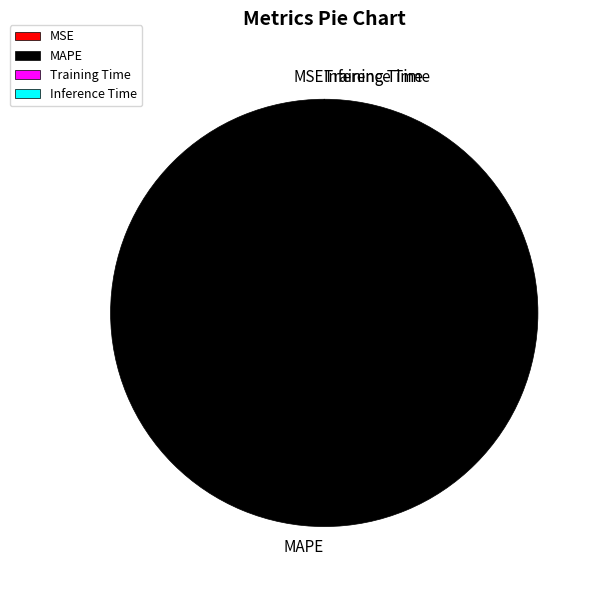

Is MAPE the majority of the pie?

Yes